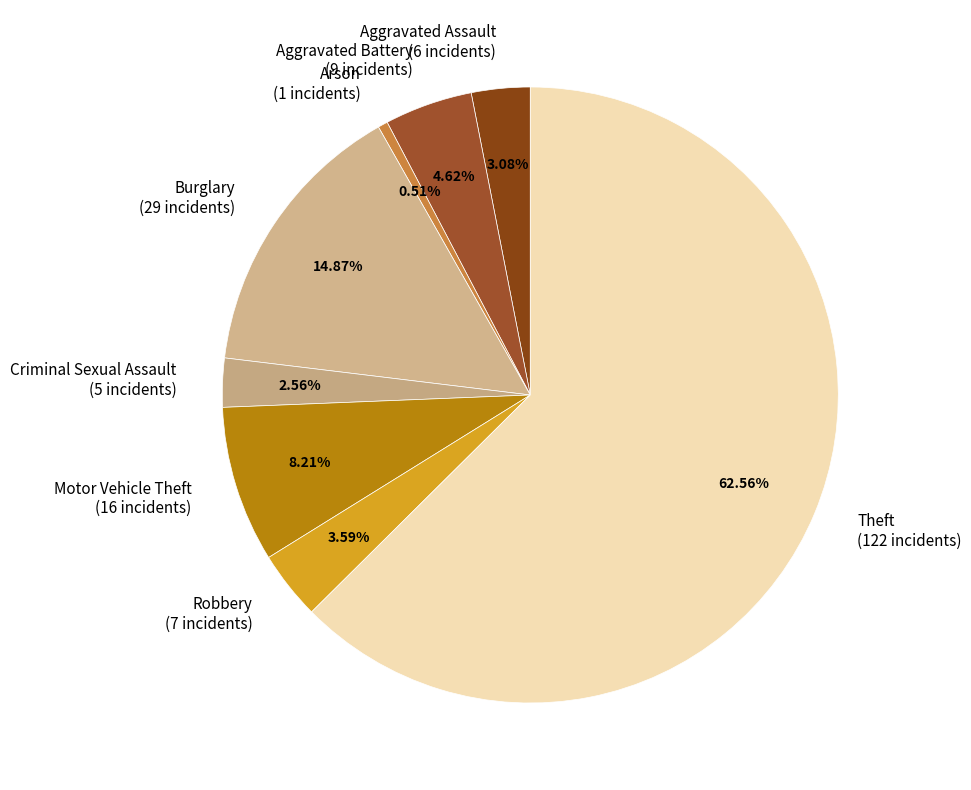

How many slices are in this pie chart?

8